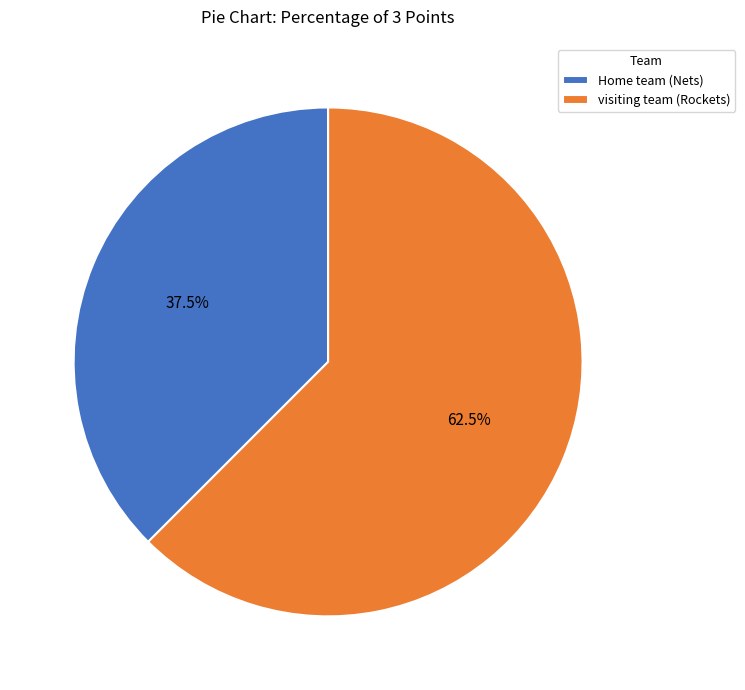

What is the ratio of the value at visiting team (Rockets) to the value at Home team (Nets)?

1.7